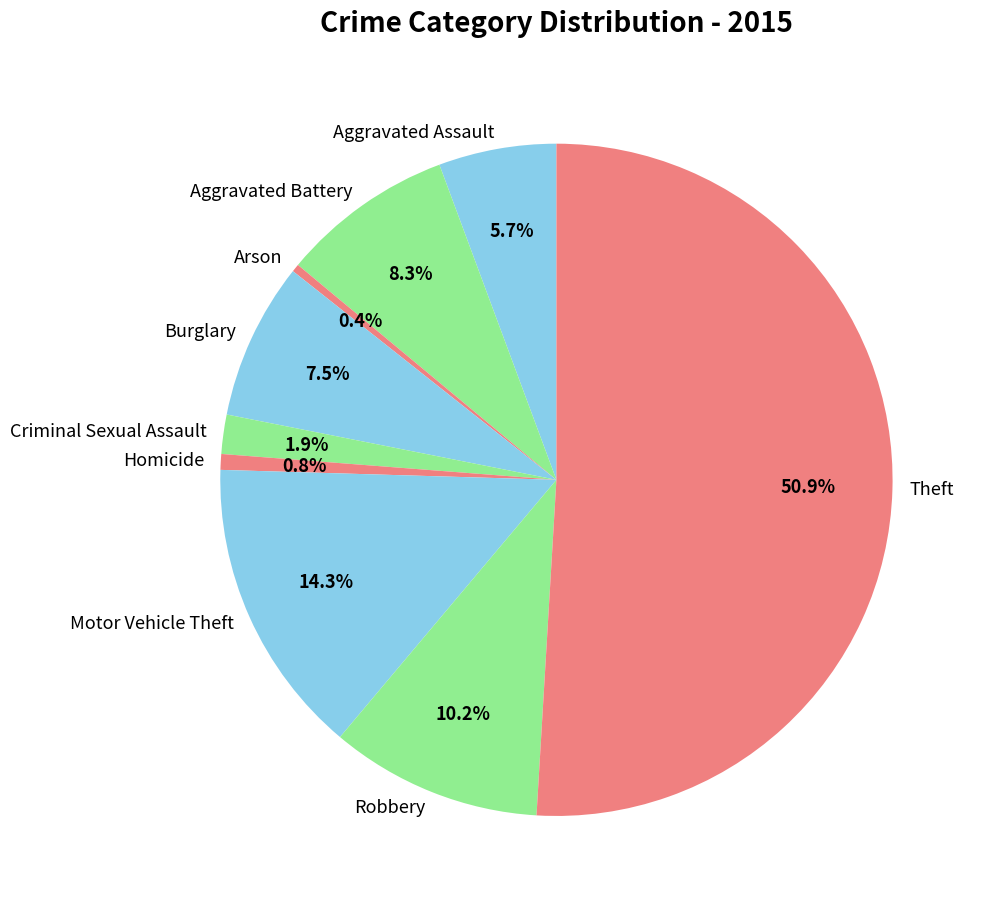

Combined, do Theft and Robbery account for over 50%?

Yes